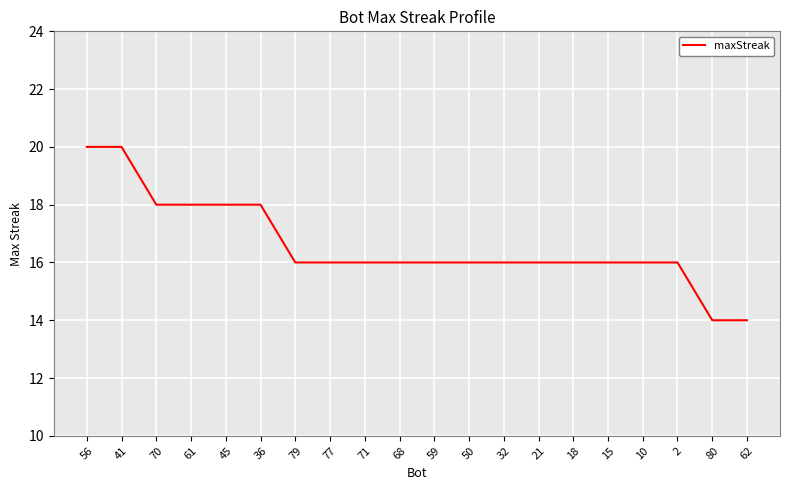

What is the maximum value shown in the chart?

20